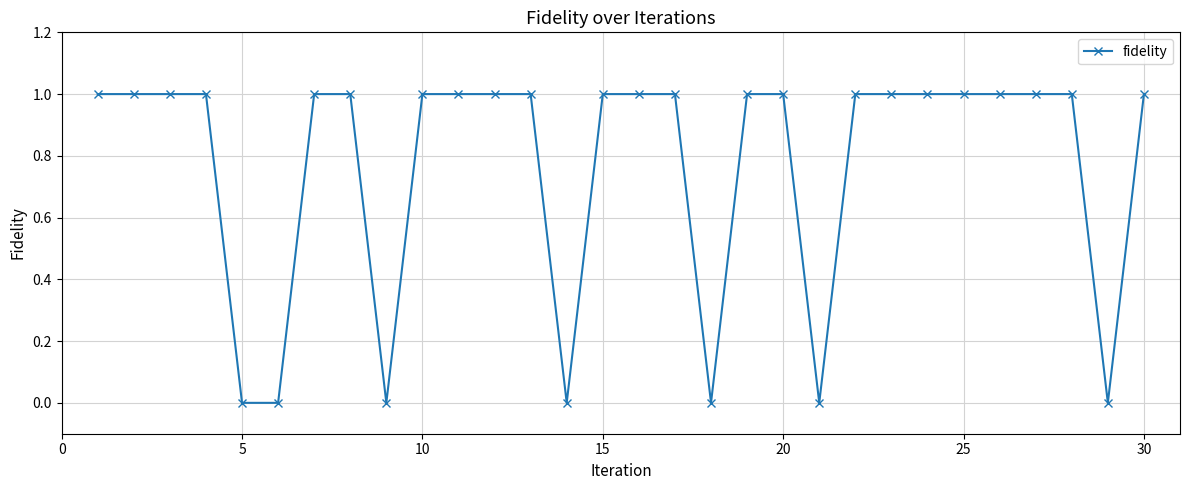

What is the value of the 12th point from the left?

1